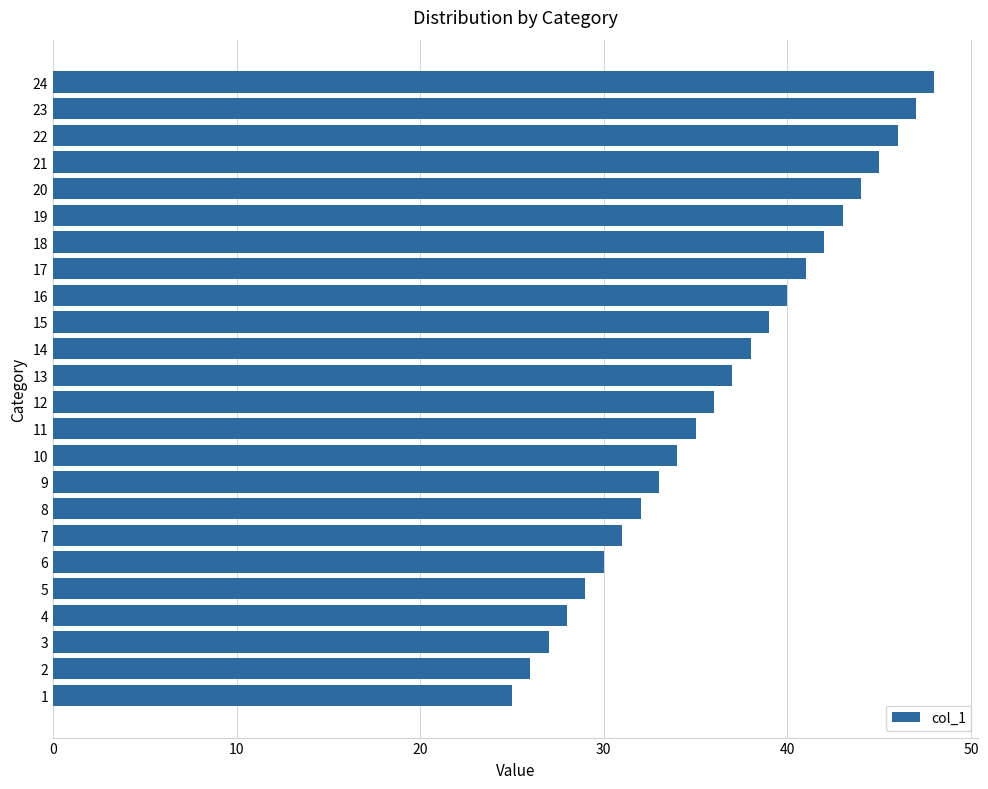

Is it true that the value at 7 is 49?

False